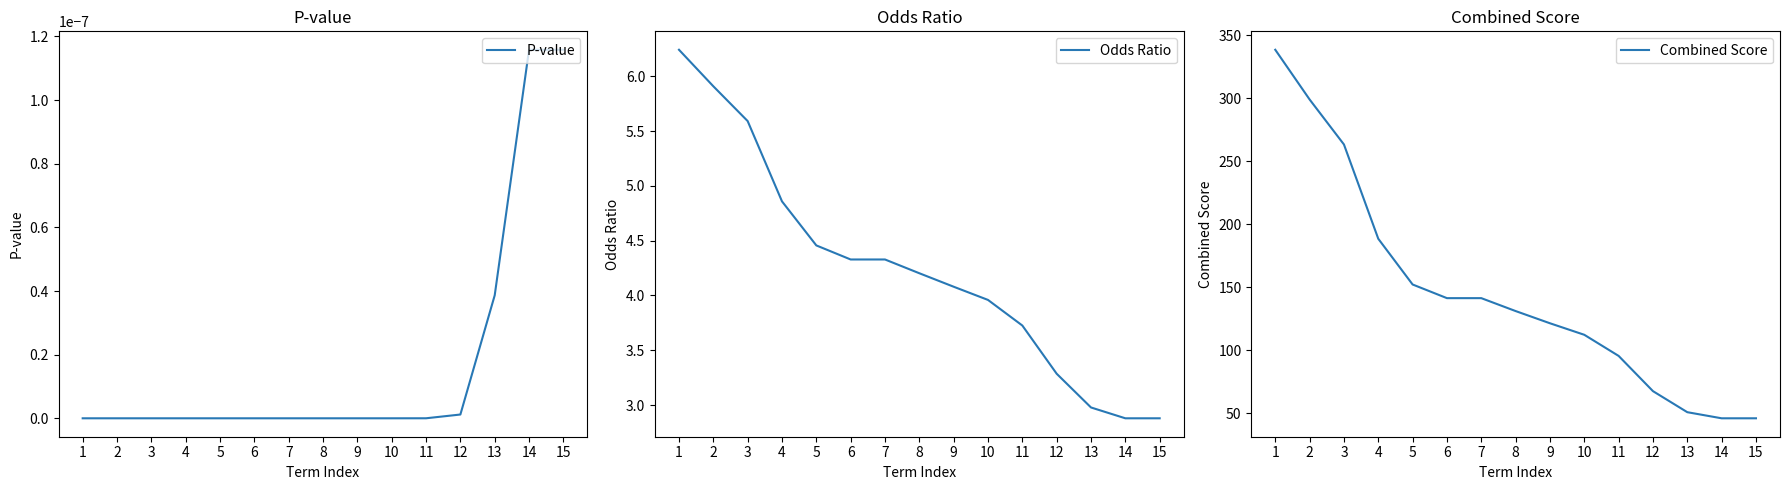

Reading left to right, what are all the values shown in this chart?

P-value: 0.0	0.0	0.0	0.0	0.0	0.0	0.0	0.0	0.0	0.0	0.0	0.0	0.0	0.0	0.0
Odds Ratio: 6.2	5.9	5.6	4.9	4.5	4.3	4.3	4.2	4.1	4.0	3.7	3.3	3.0	2.9	2.9
Combined Score: 338.5	299.0	263.3	188.5	152.2	141.4	141.4	131.1	121.4	112.3	95.5	67.5	50.8	46.0	46.0